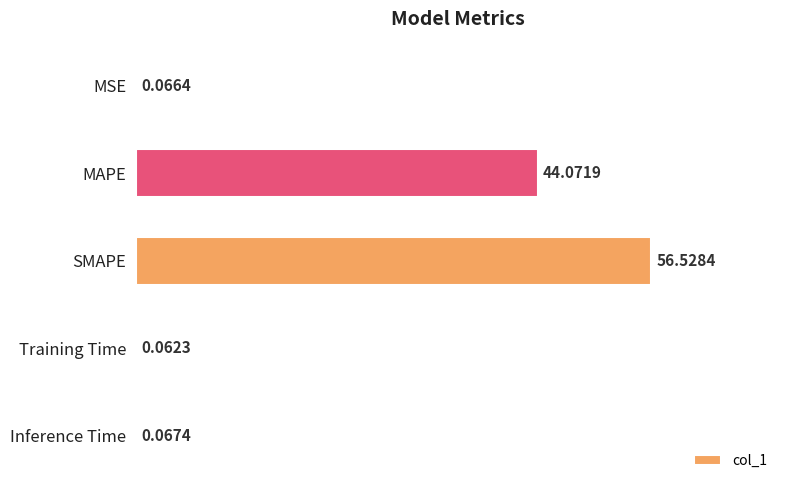

At which label is the value closest to 28?

MAPE